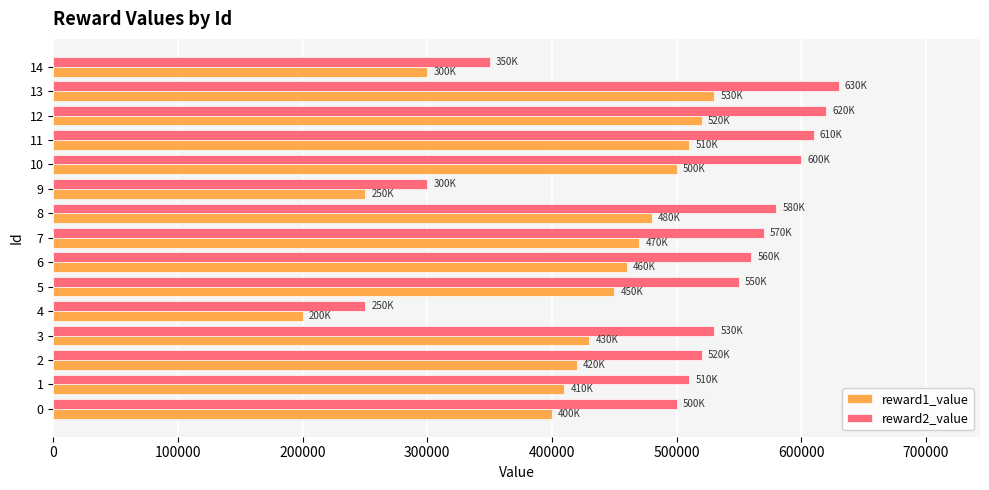

What is the spread (max minus min) of values at 0?

100000